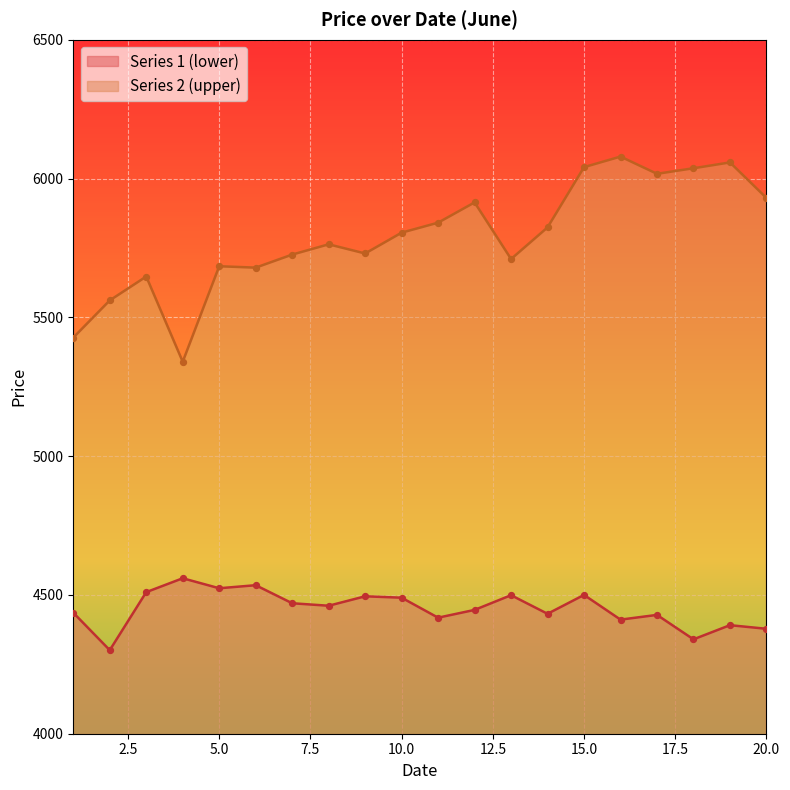

What are all the series names shown in the legend?

Series 1 (lower), Series 2 (upper)